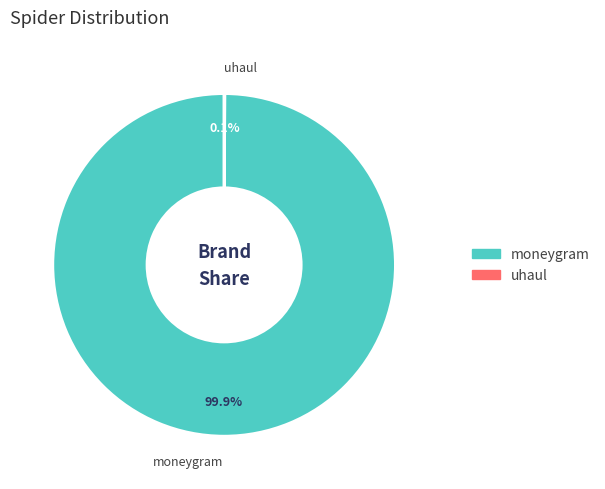

What portion of the pie excludes moneygram?

0.1%